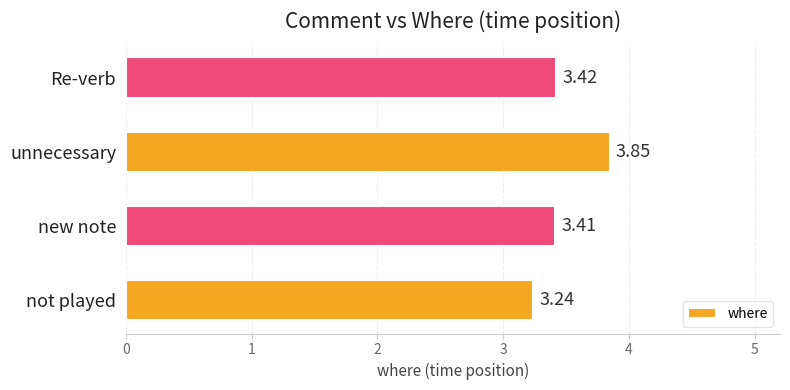

What is the change in value from new note to unnecessary?

+0.4